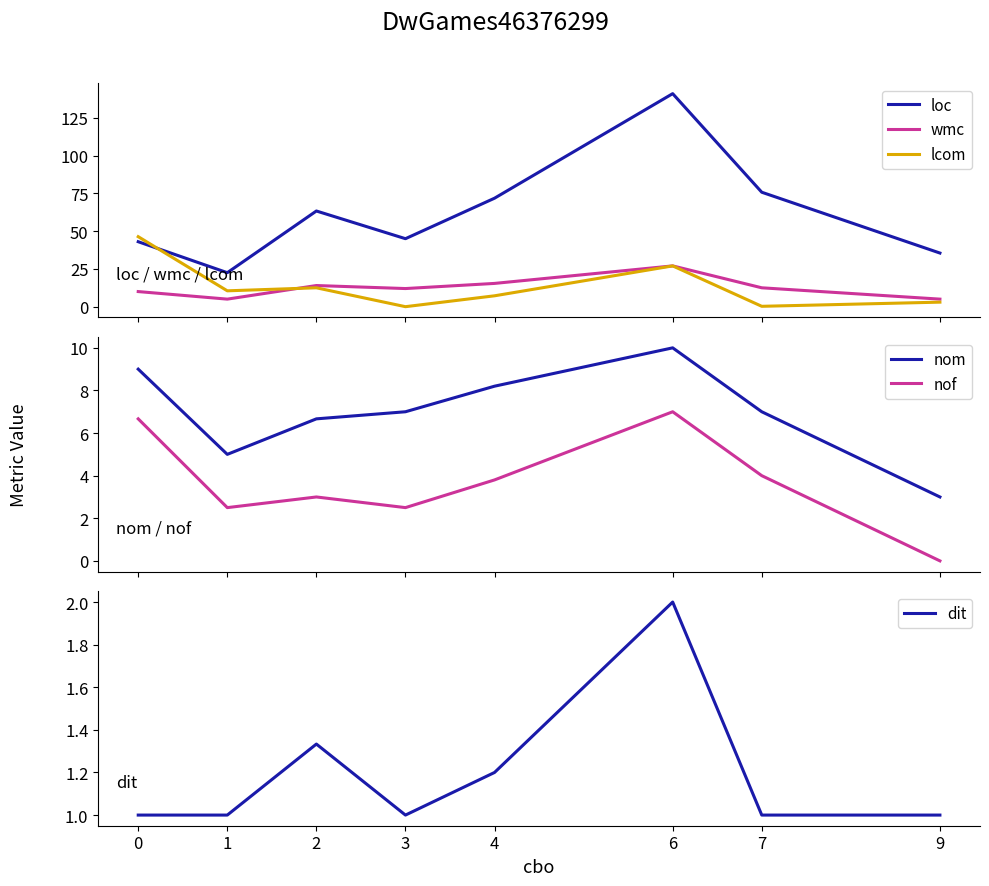

Where is nom nearest to the value 6?

2